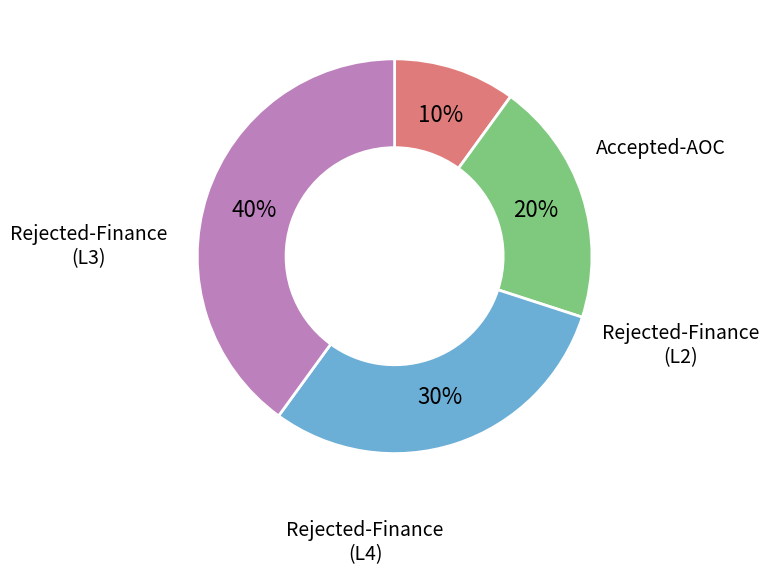

To the nearest percent, what is the difference between the largest and smallest slice percentages?

30%